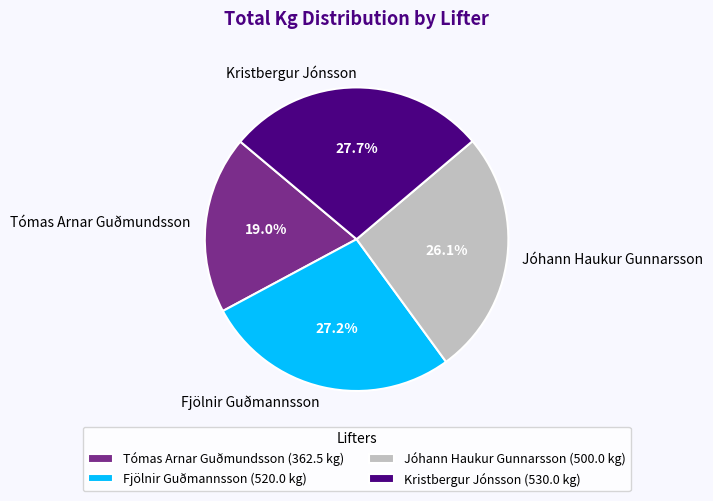

What percentage is NOT represented by Kristbergur Jónsson?

72.3%